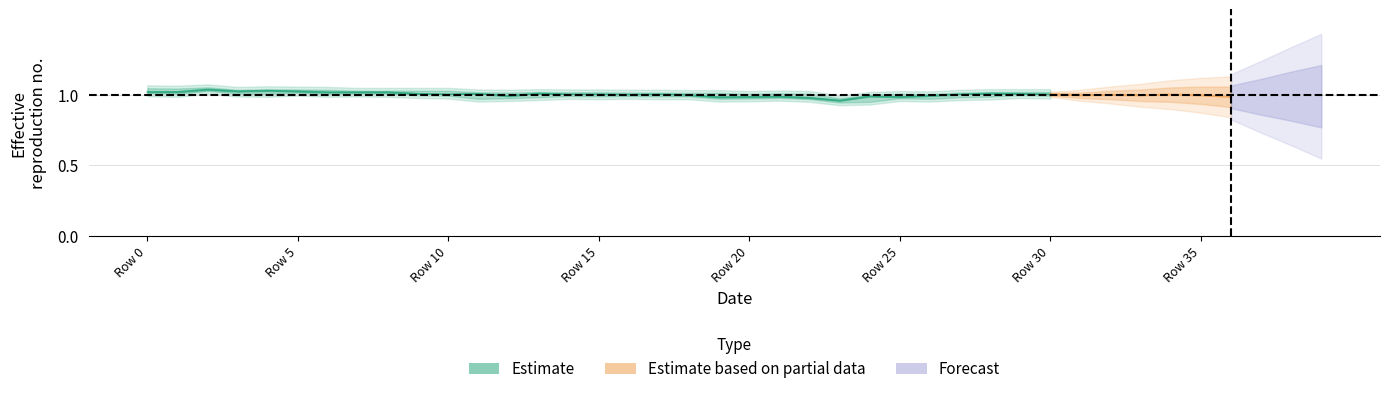

How many lines are shown in the chart?

1